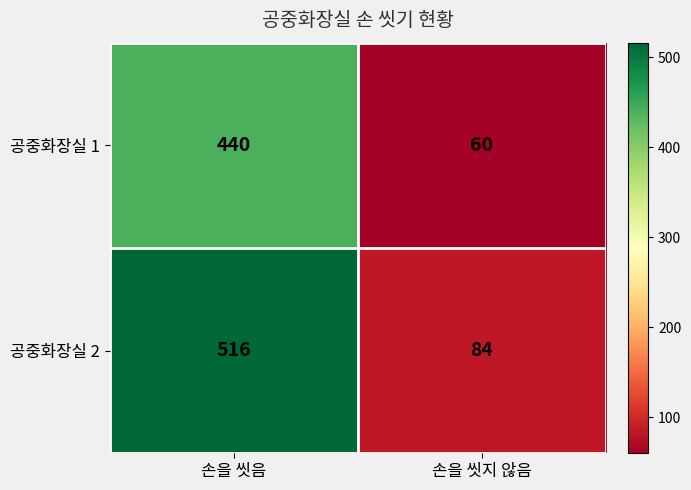

Reading left to right, extract all data points from this chart.

공중화장실 1: 440	60
공중화장실 2: 516	84